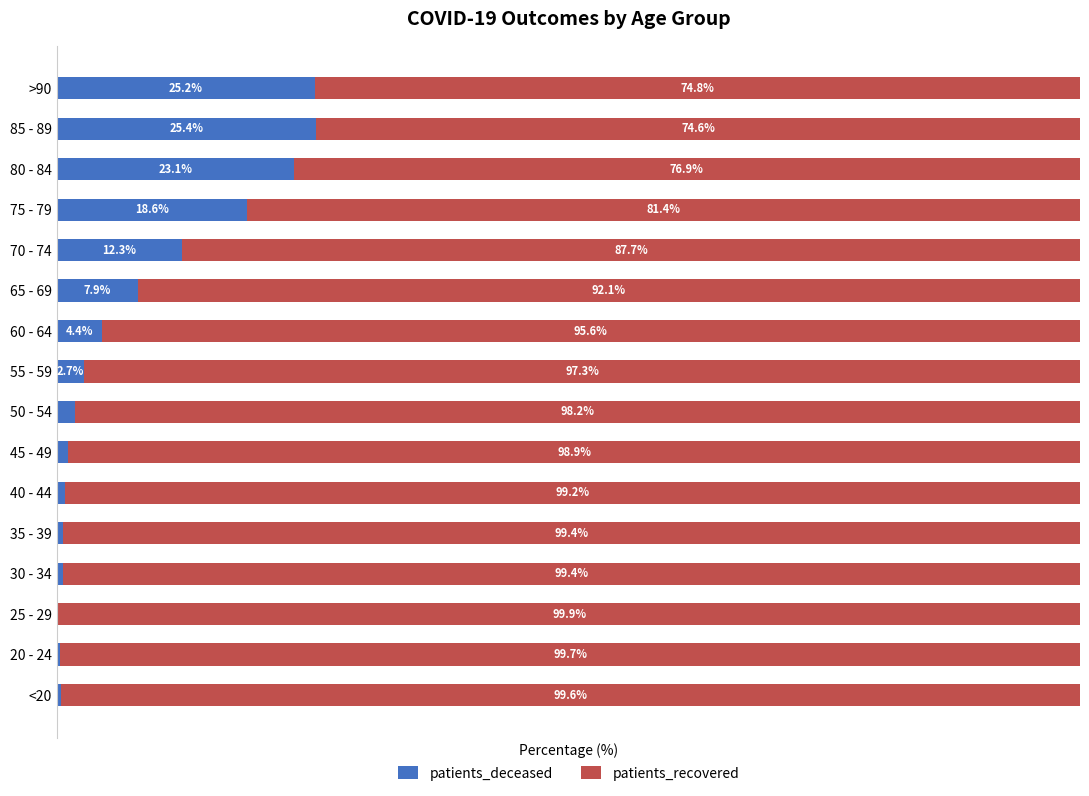

At which label is patients_deceased closest to 12?

70 - 74